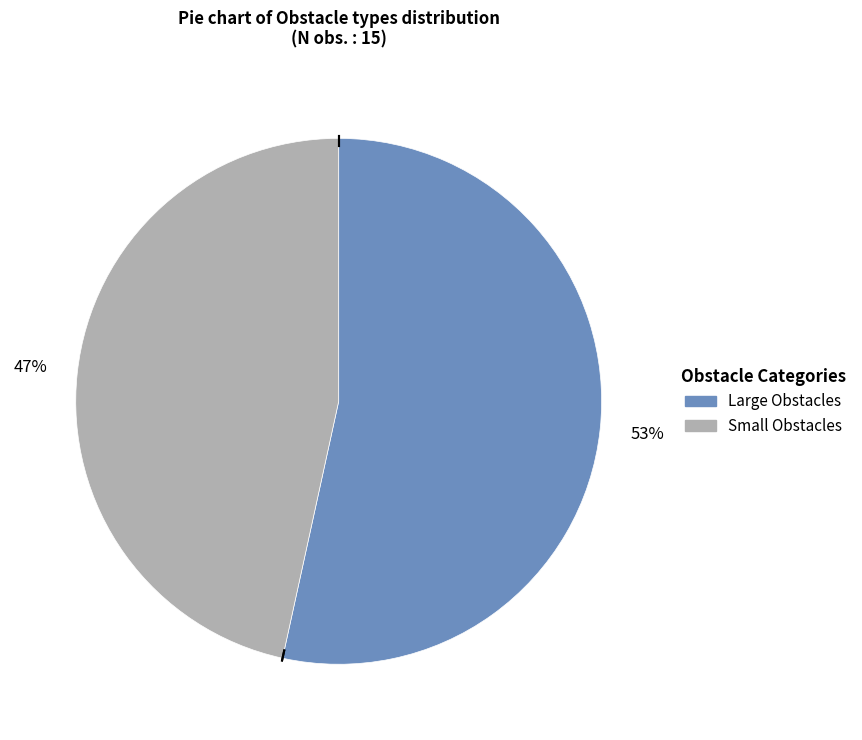

To the nearest percent, what is the average slice percentage?

50%